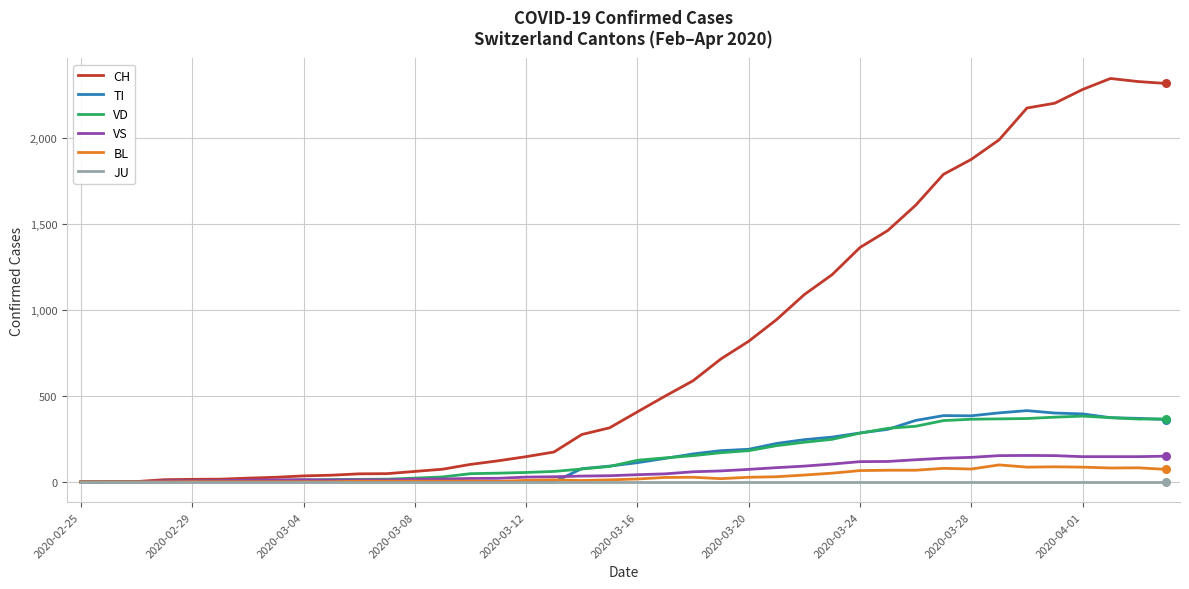

What is the greatest value displayed?

2349